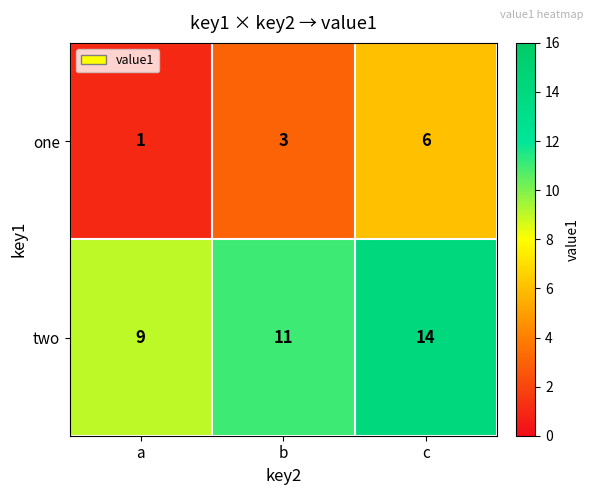

True or false: two has a value of 11 at b.

True